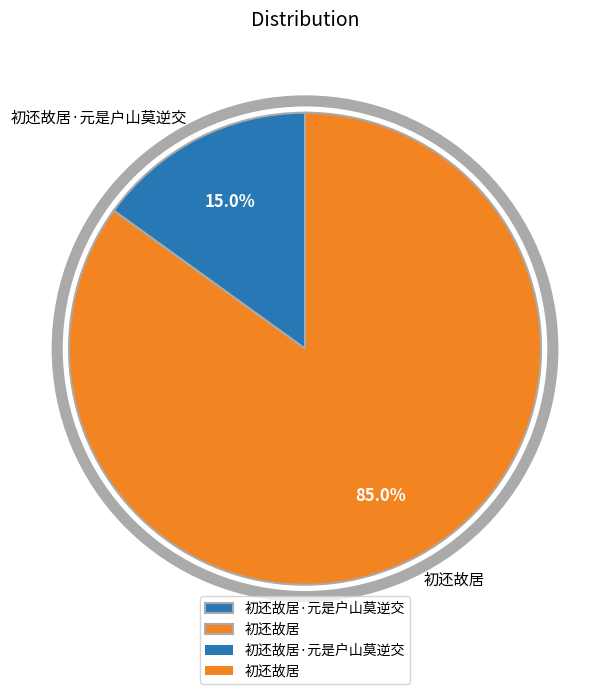

Is it true that 初还故居 is 85% of the pie?

True